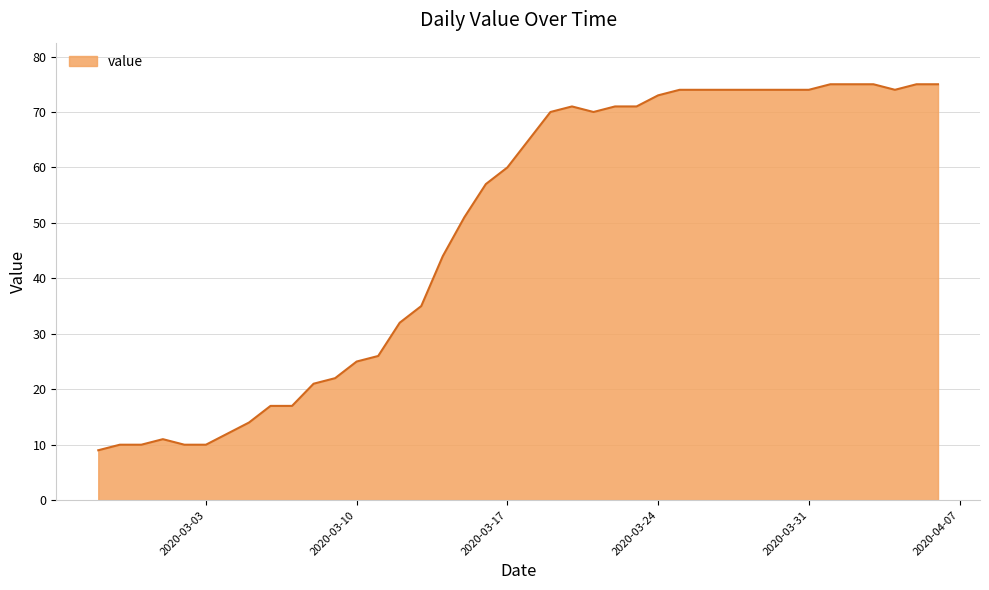

What is the greatest value displayed?

75